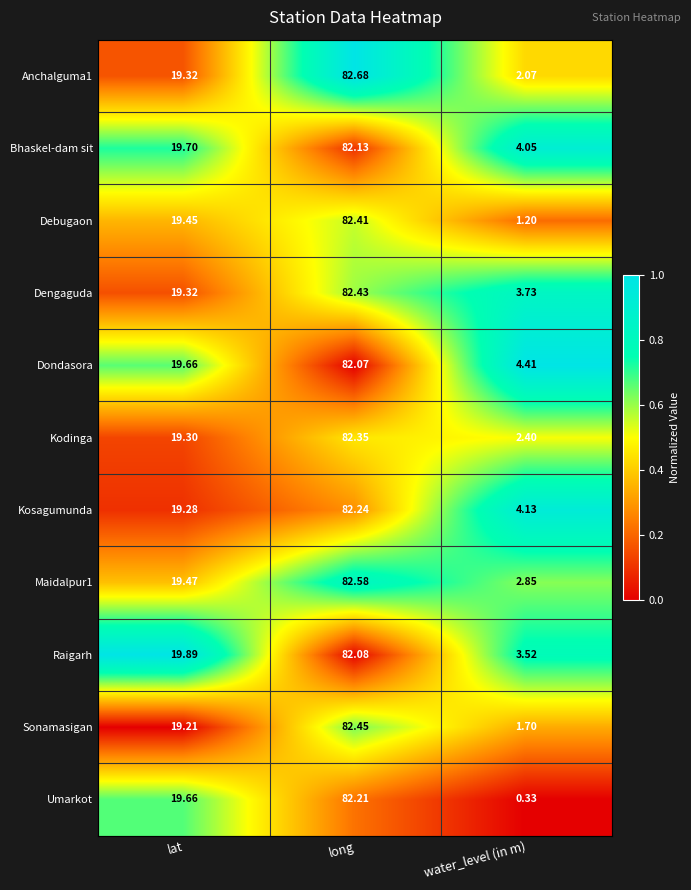

At which category is the sum across all series the highest?

long